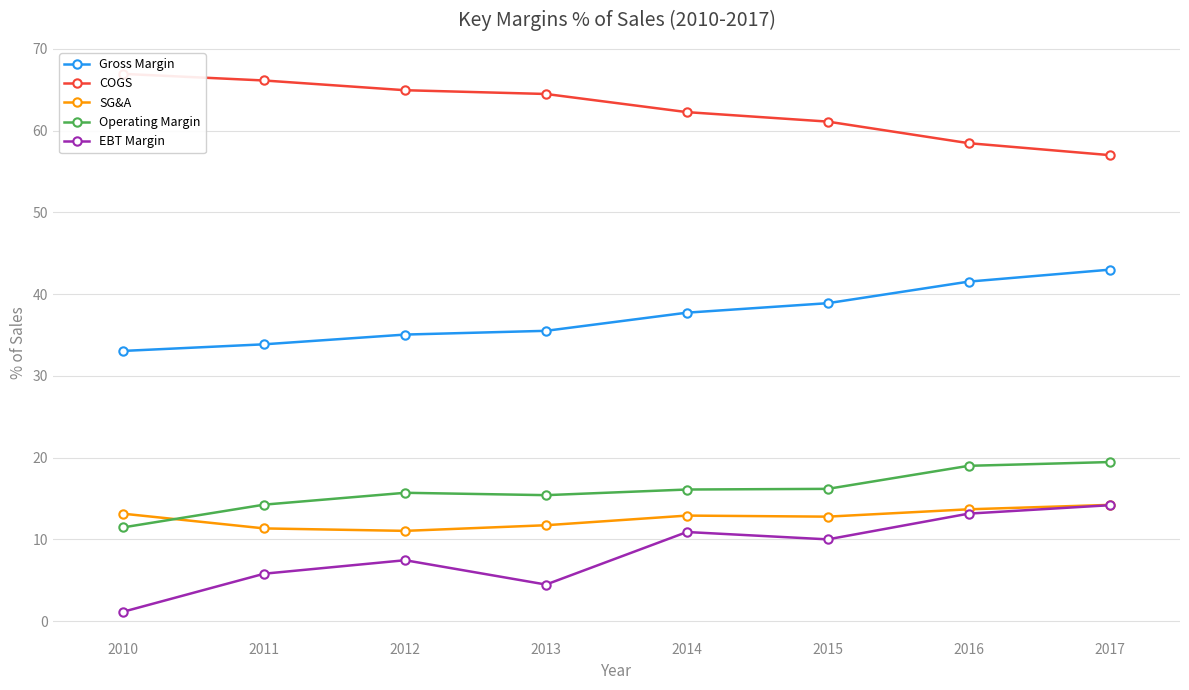

Which series has the widest spread of values?

EBT Margin